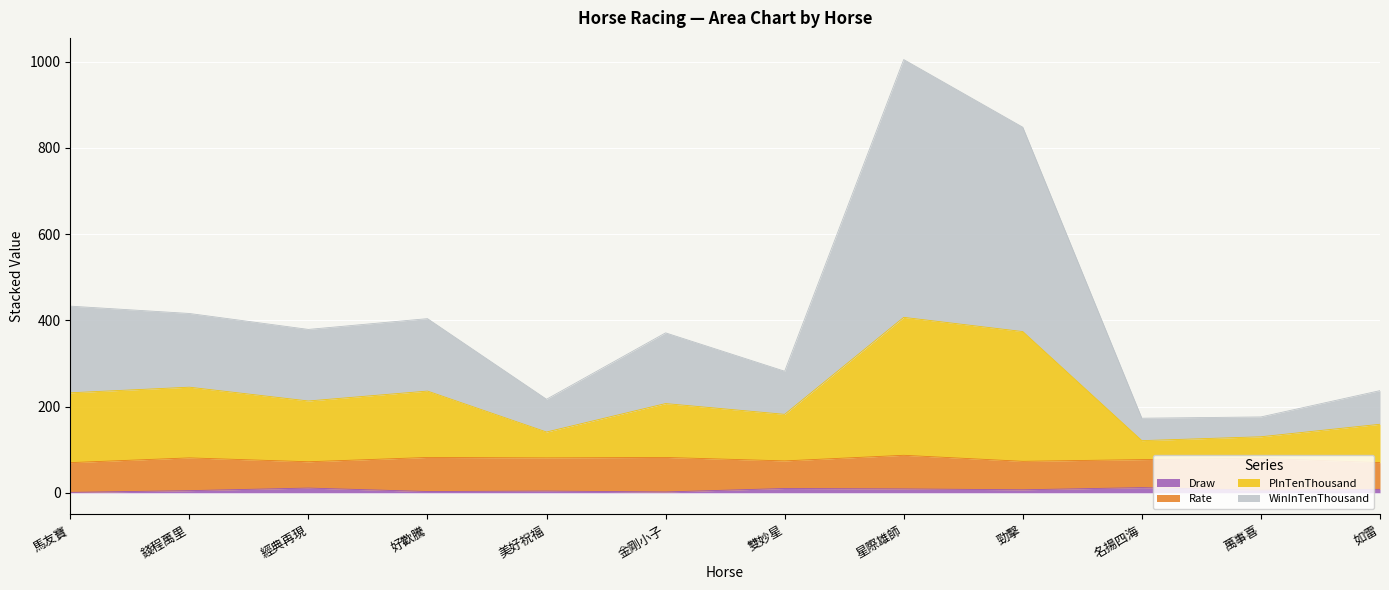

At which category does WinInTenThousand reach its first local peak?

好歡騰